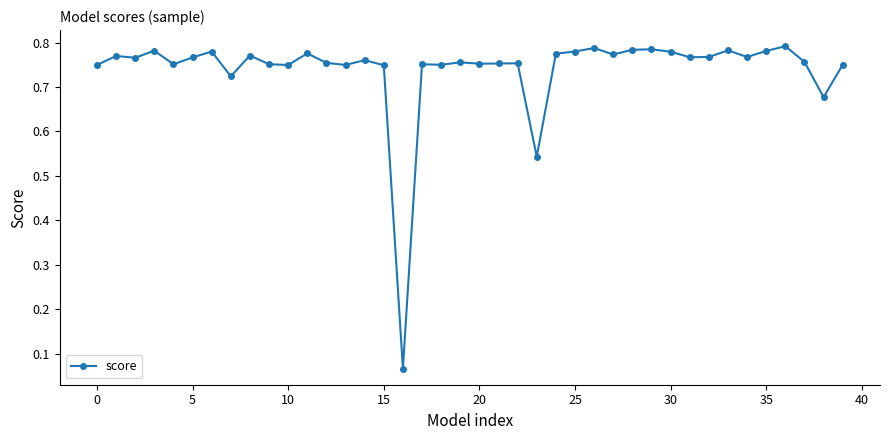

True or false: there are more than 0 points higher than both neighbors.

True